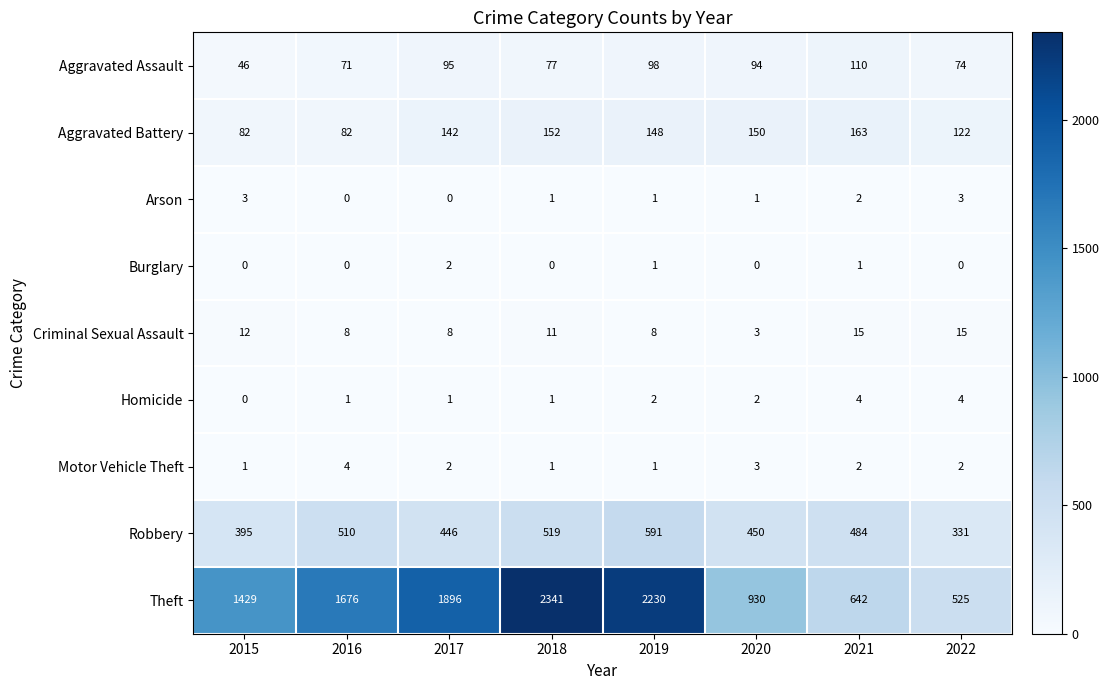

What is the maximum value shown in the chart?

2341